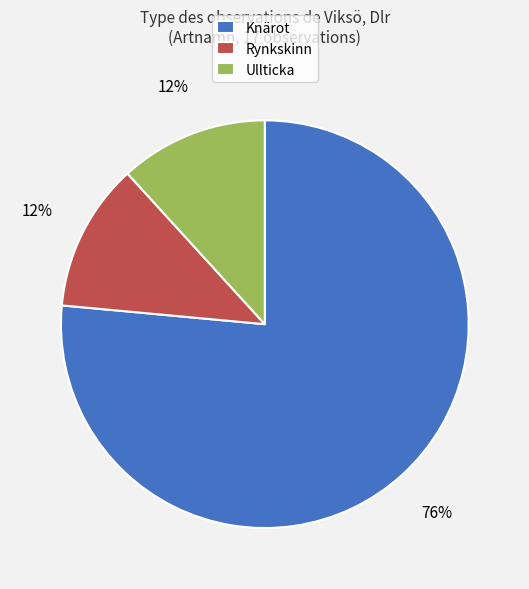

What percentage is the Knärot slice, to the nearest percent?

76%